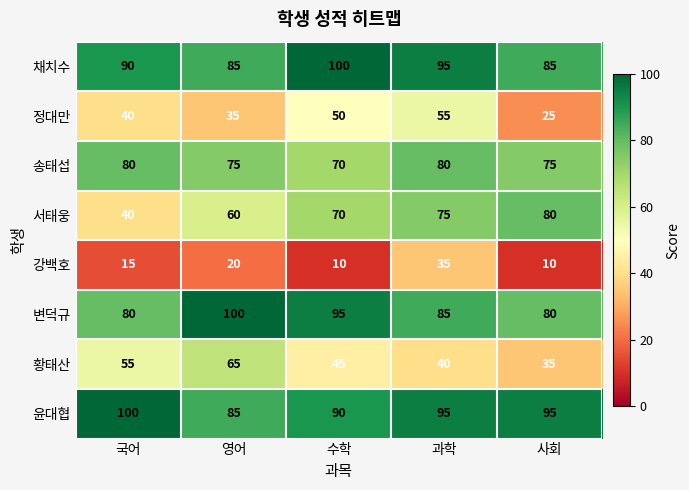

What is the greatest value displayed?

100